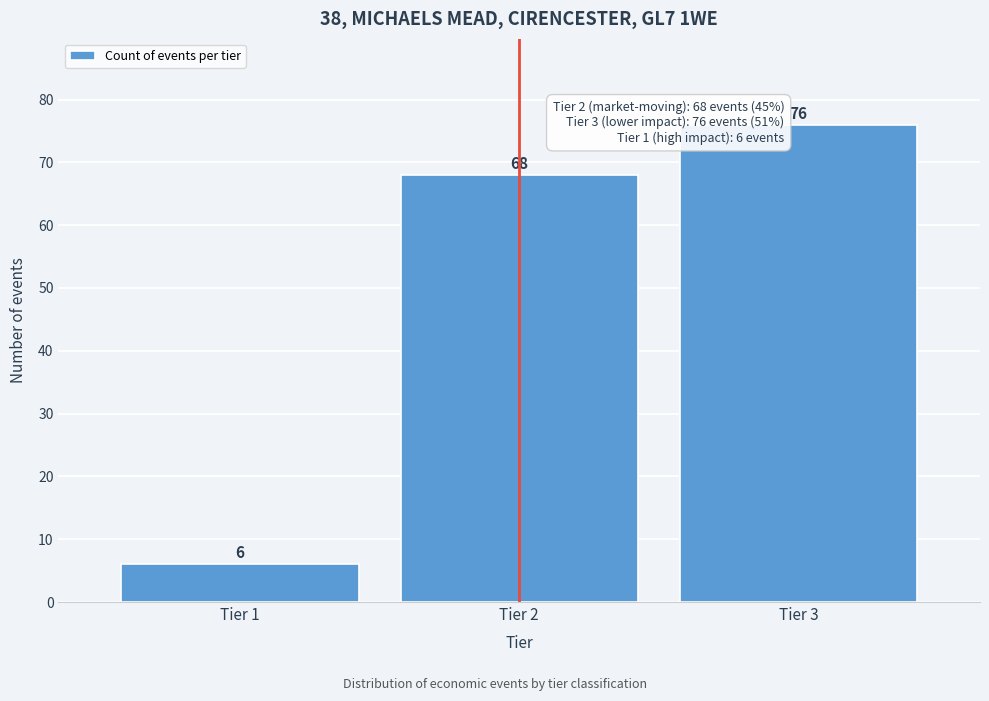

Reading left to right, extract all data points from this chart.

6	68	76